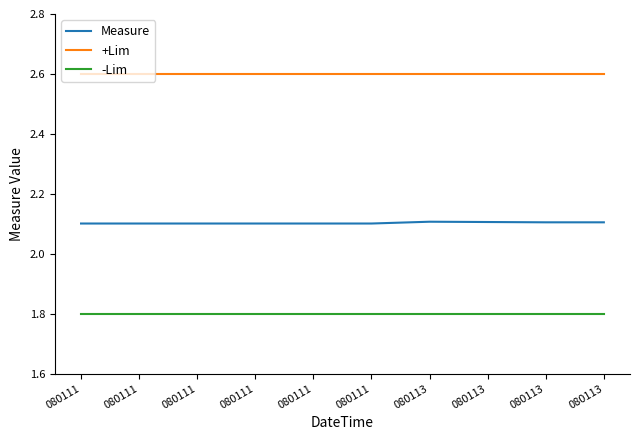

Is this an area chart (filled region under the line)?

No